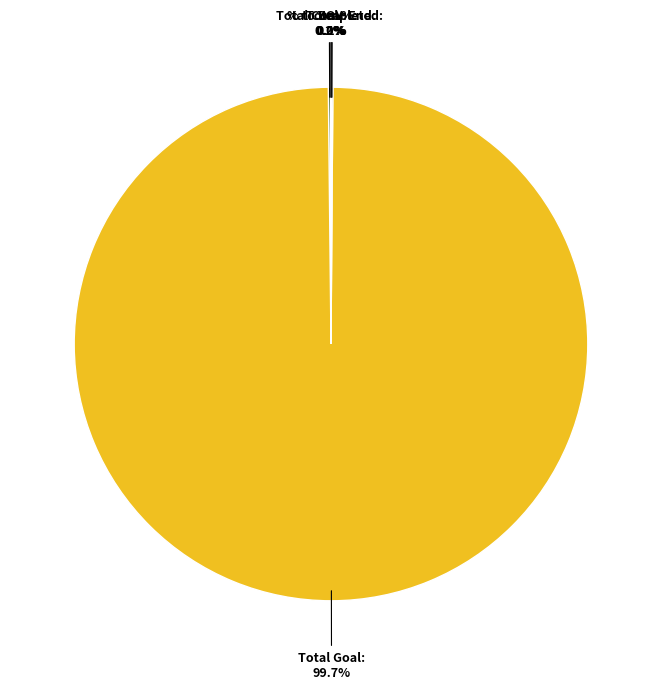

Is there any slice that represents more than half of the pie?

Yes